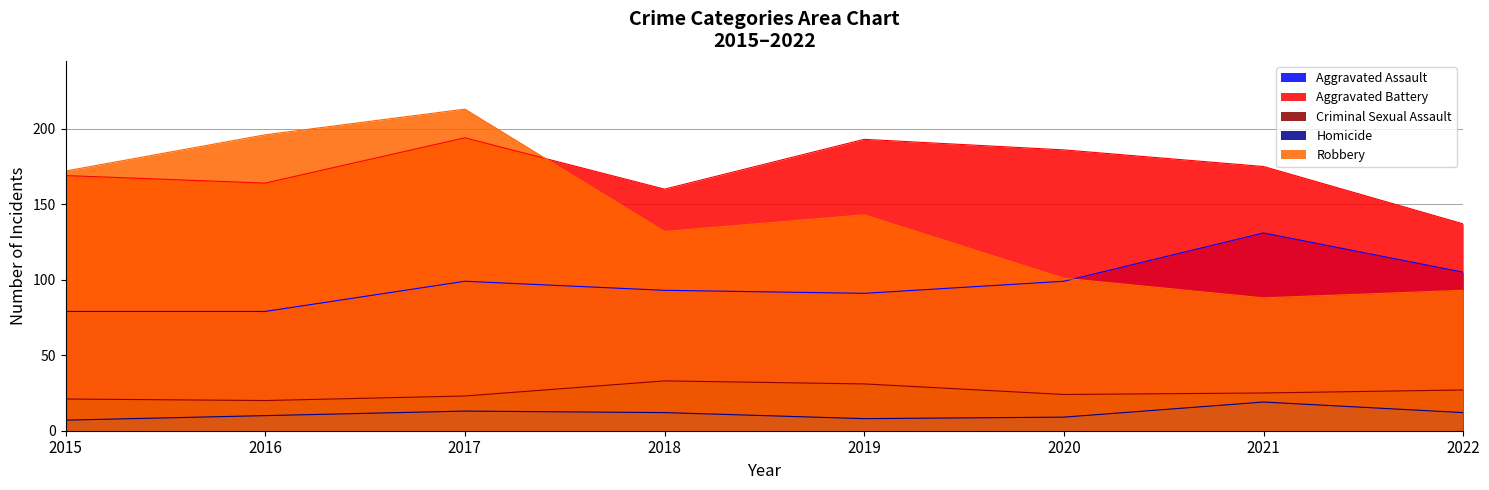

How many lines are shown in the chart?

5